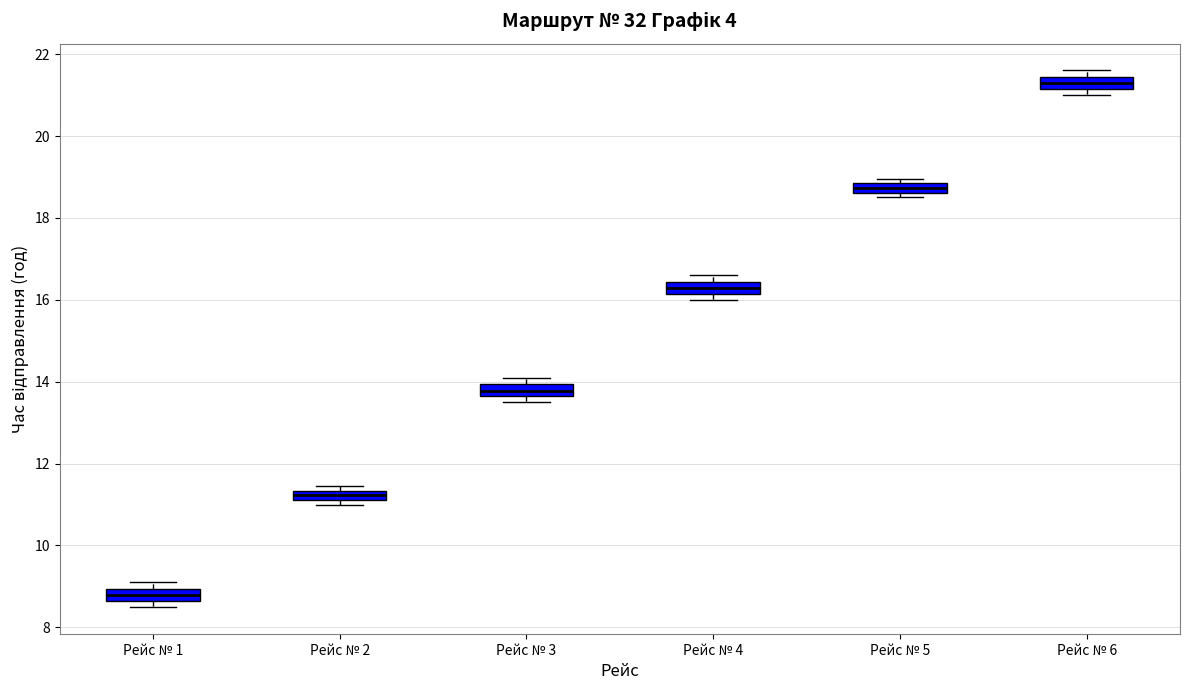

Where is the lower edge of the box for Рейс № 1 on the y-axis? The values are not printed on the chart, so give them approximately, as read against the axis.

8.6